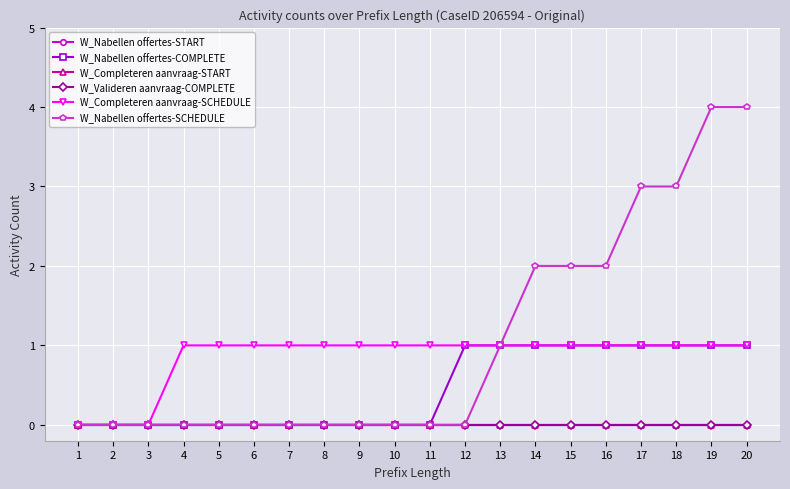

Does the chart have visible grid lines?

Yes